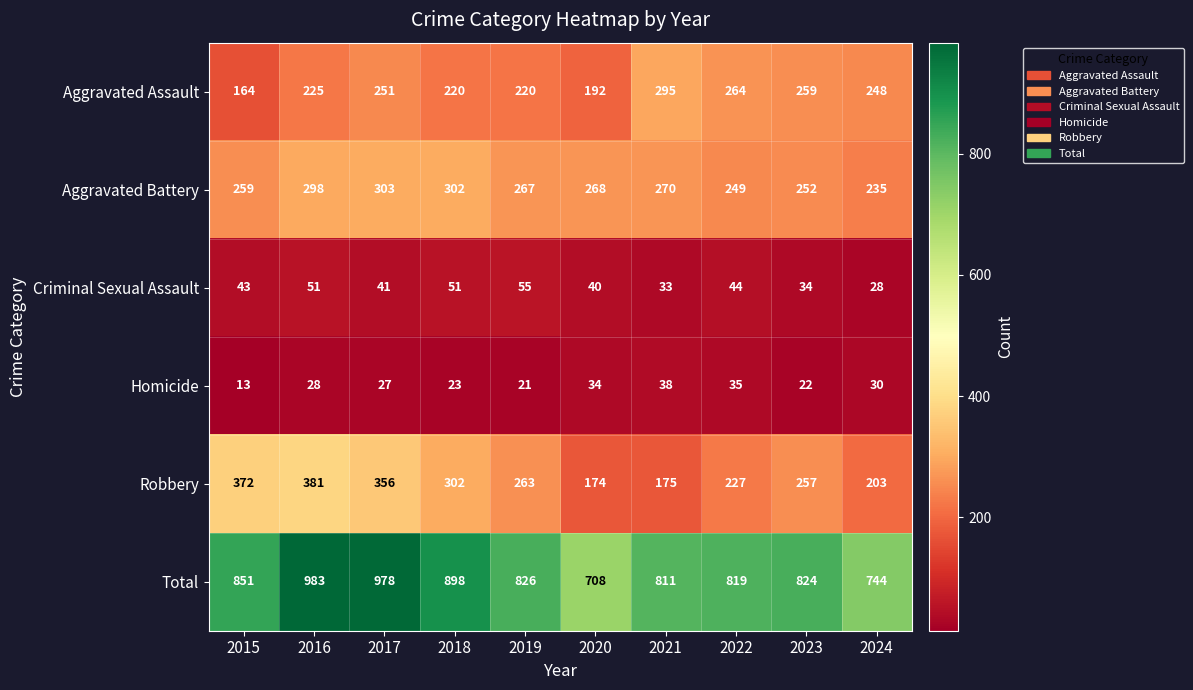

What is the minimum value shown in the chart?

13